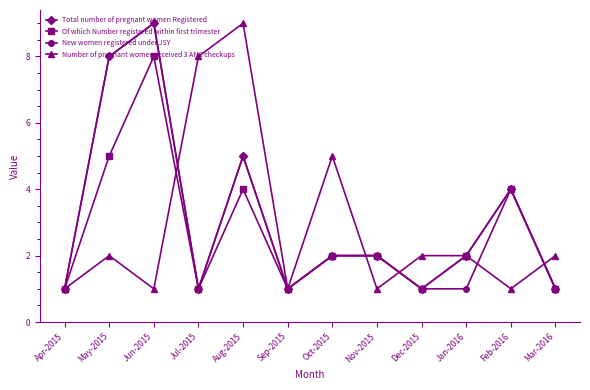

Rank the series by their average value, from highest to lowest.

Total number of pregnant women Registered, New women registered under JSY, Number of pregnant women received 3 ANC checkups, Of which Number registered within first trimester